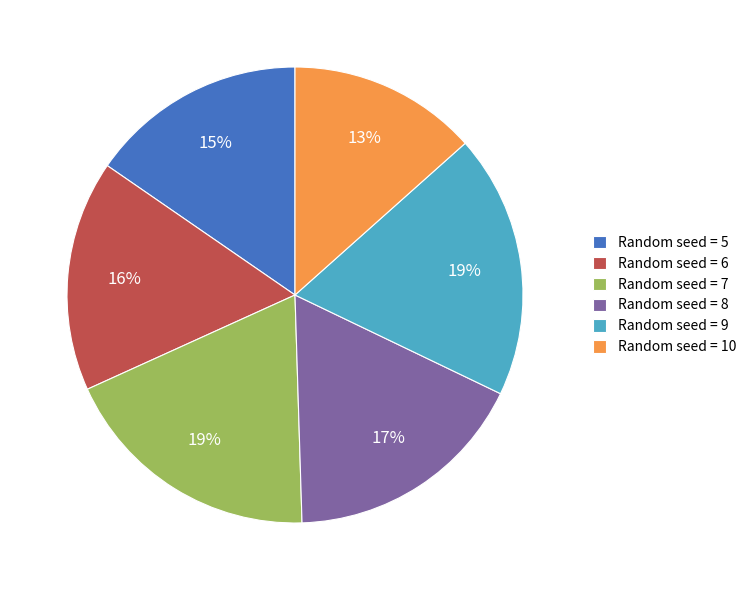

Which has a higher value, Random seed = 7 or Random seed = 10?

Random seed = 7